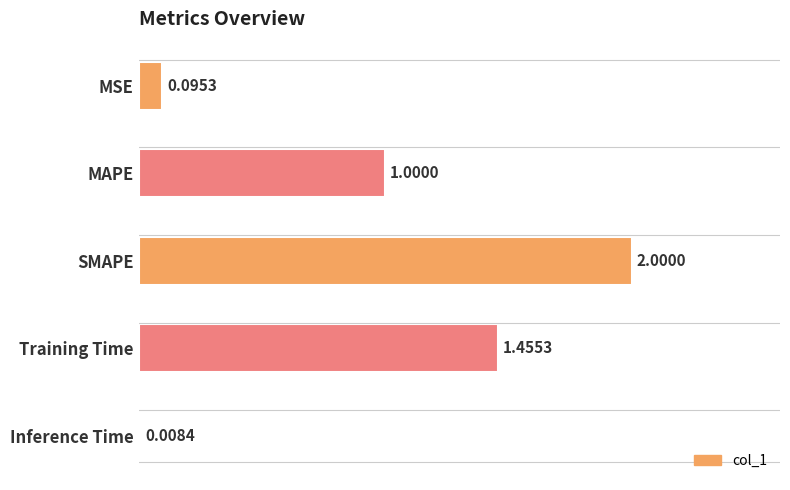

What is the label of the 3rd bar from the bottom?

SMAPE